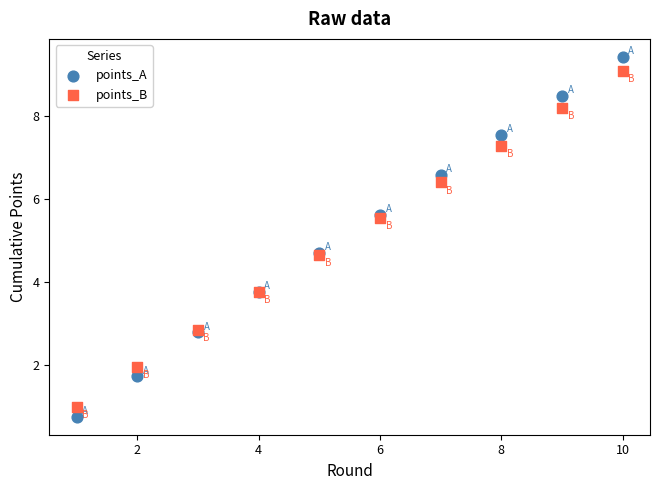

Which series has the largest Y range (max minus min)?

points_A